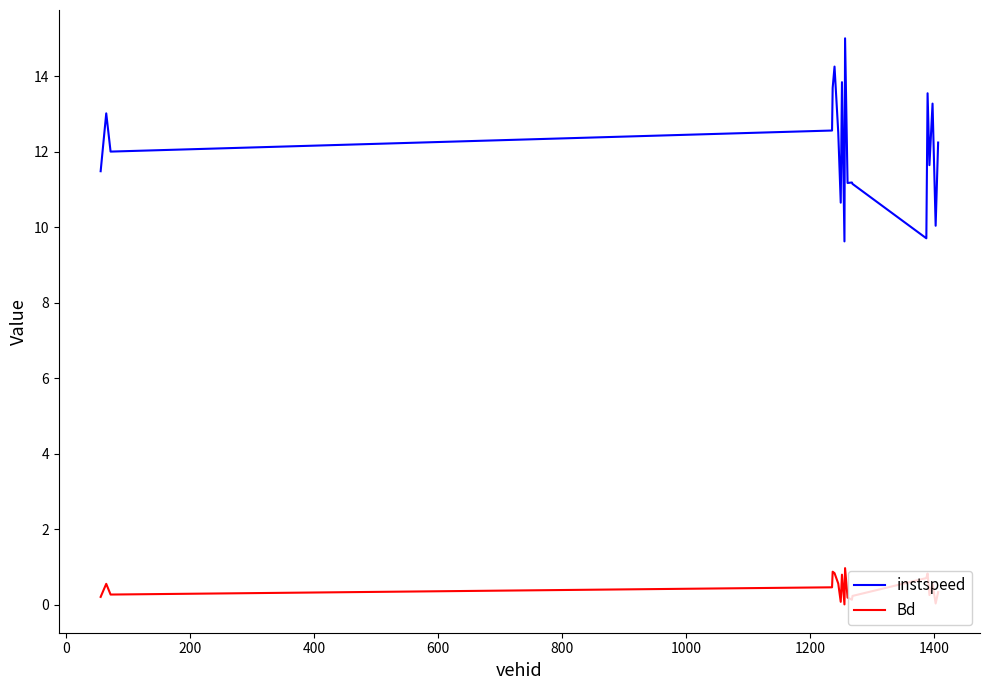

What is the greatest value displayed?

15.0